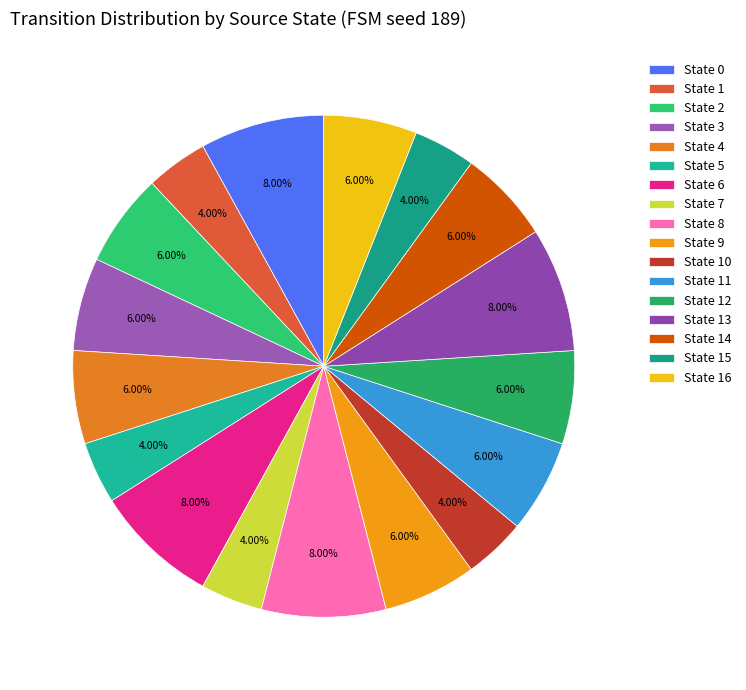

Count the number of slices in the pie.

17